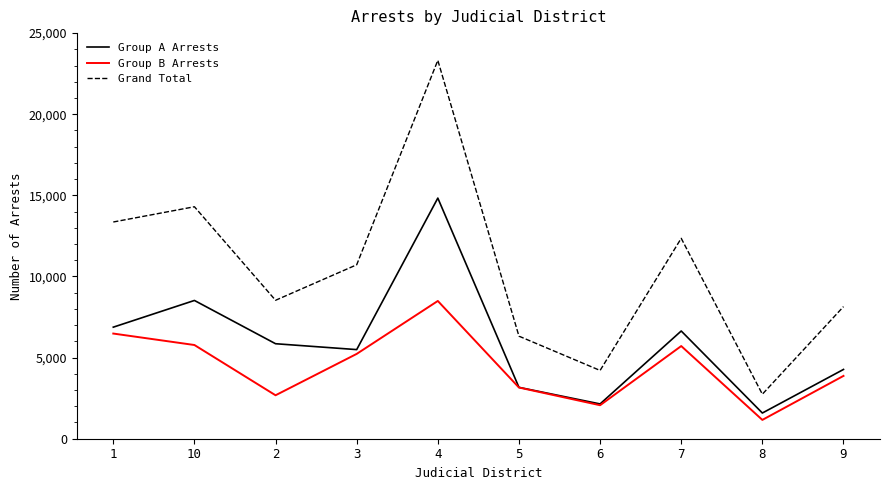

List the series in order of their overall mean, highest first.

Grand Total, Group A Arrests, Group B Arrests